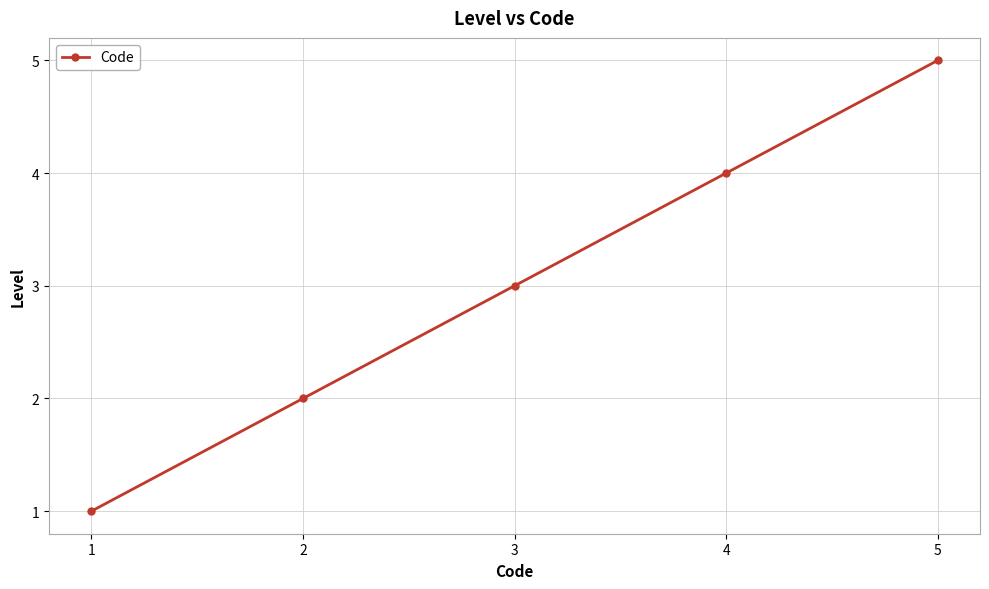

List the labels in order of value, largest first.

5, 4, 3, 2, 1